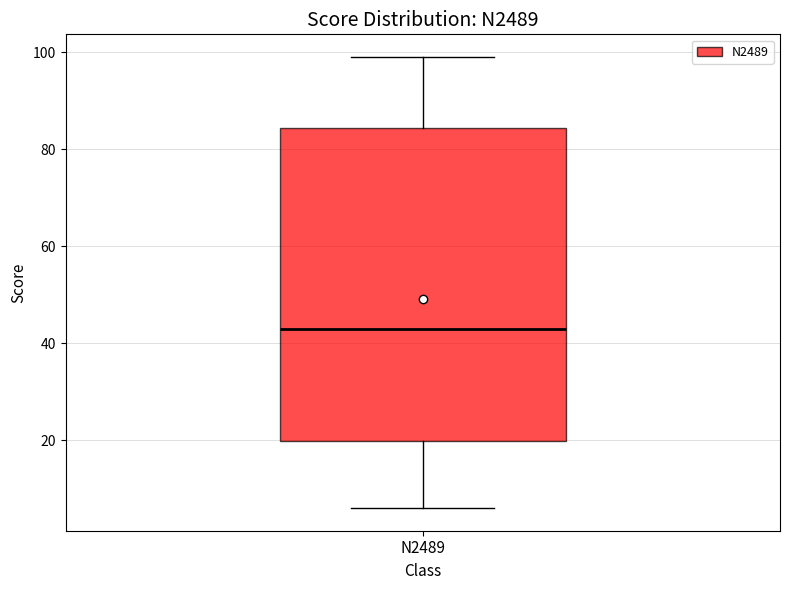

Where does the upper whisker of the box for N2489 end on the y-axis? The values are not printed on the chart, so give them approximately, as read against the axis.

100